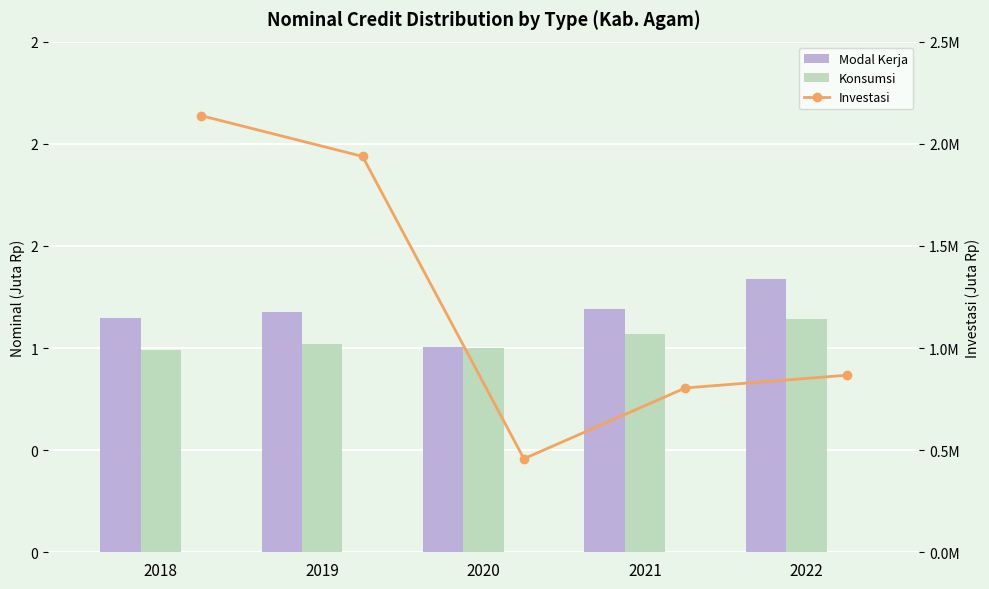

Rank the categories by Konsumsi value from lowest to highest.

2018, 2020, 2019, 2021, 2022